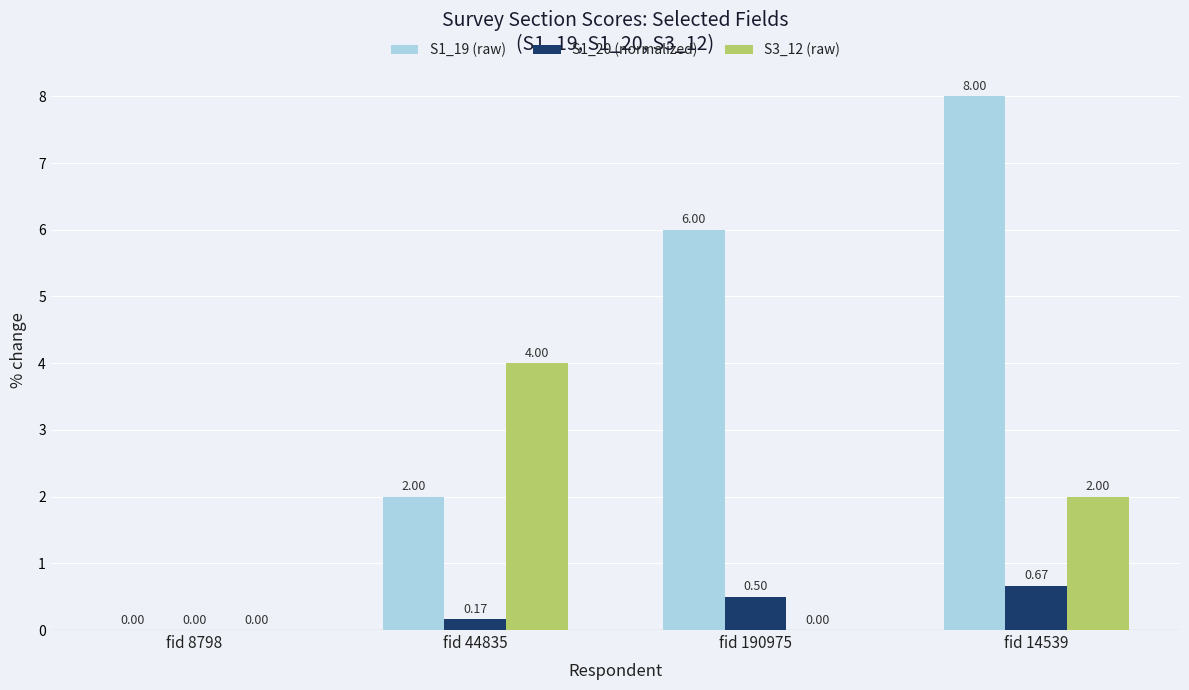

What are all the series names shown in the legend?

S1_19 (raw), S1_20 (normalized), S3_12 (raw)